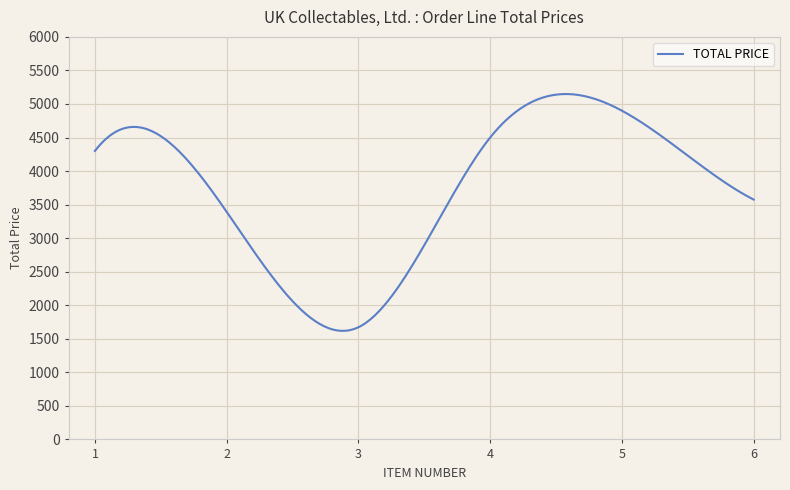

What is the maximum value shown in the chart?

5148.1